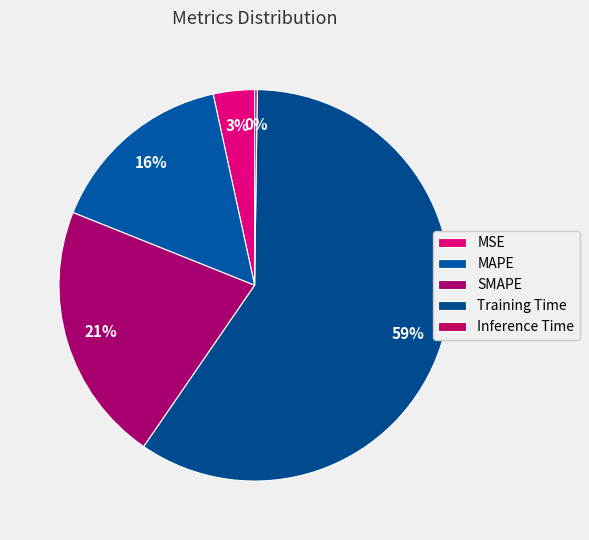

Which slice is the largest?

Training Time